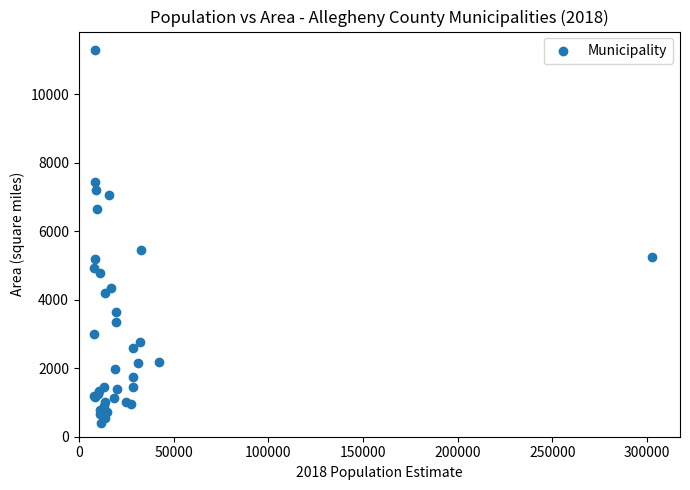

What Y value in the scatter plot is closest to 5848?

5443.5